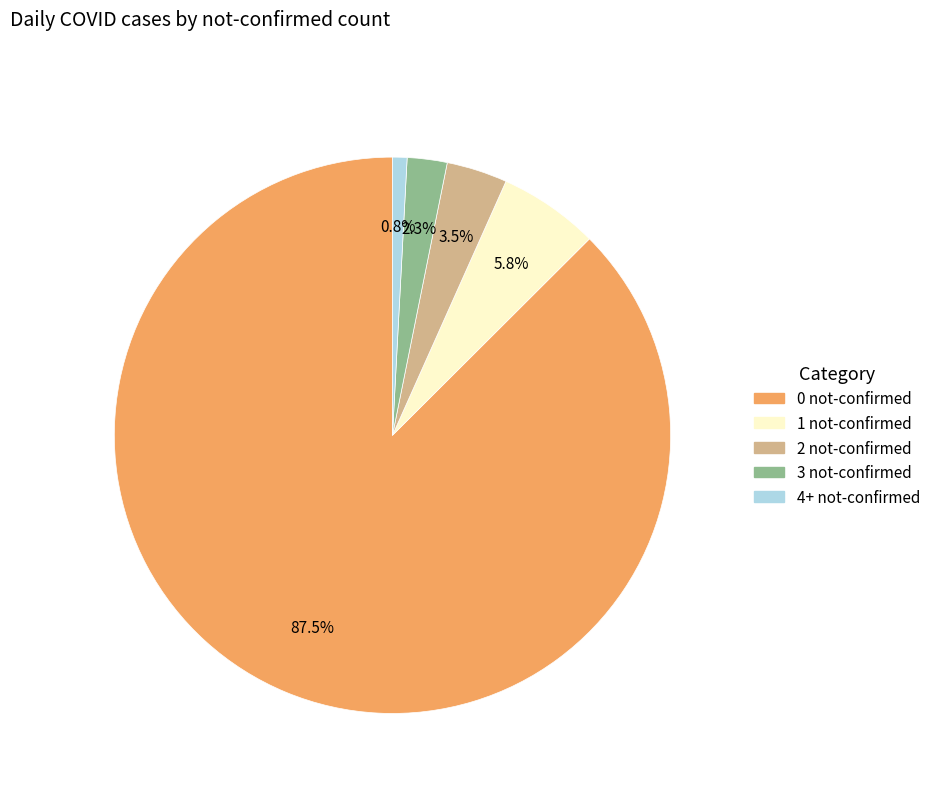

Rank the categories by value from lowest to highest.

4+ not-confirmed, 3 not-confirmed, 2 not-confirmed, 1 not-confirmed, 0 not-confirmed